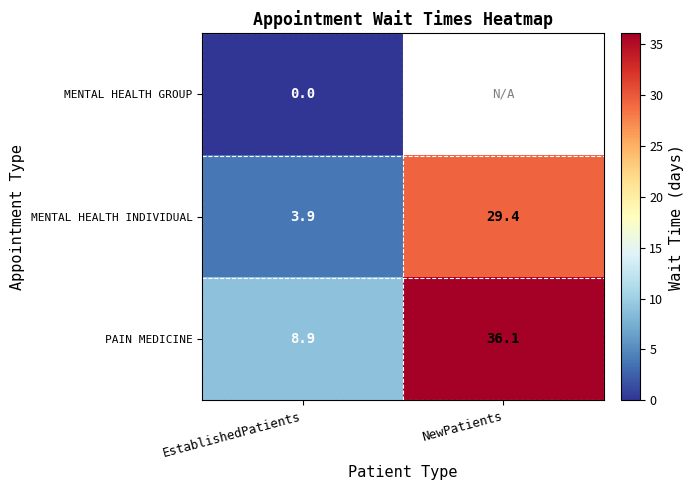

The PAIN MEDICINE series shows 36.1 at NewPatients. True or false?

True